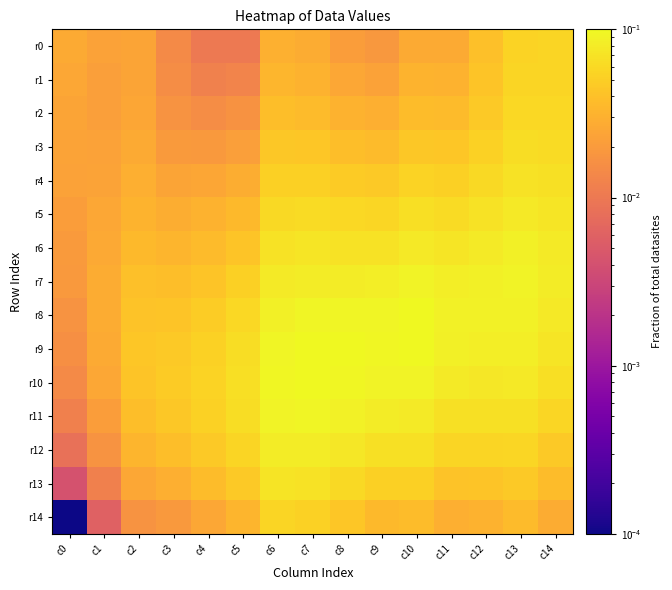

Reading left to right, list all the values displayed in this chart.

r0: c0=0.0	c1=0.0	c2=0.0	c3=0.0	c4=0.0	c5=0.0	c6=0.0	c7=0.0	c8=0.0	c9=0.0	c10=0.0	c11=0.0	c12=0.0	c13=0.1	c14=0.1
r1: c0=0.0	c1=0.0	c2=0.0	c3=0.0	c4=0.0	c5=0.0	c6=0.0	c7=0.0	c8=0.0	c9=0.0	c10=0.0	c11=0.0	c12=0.0	c13=0.1	c14=0.1
r2: c0=0.0	c1=0.0	c2=0.0	c3=0.0	c4=0.0	c5=0.0	c6=0.0	c7=0.0	c8=0.0	c9=0.0	c10=0.0	c11=0.0	c12=0.0	c13=0.1	c14=0.1
r3: c0=0.0	c1=0.0	c2=0.0	c3=0.0	c4=0.0	c5=0.0	c6=0.0	c7=0.0	c8=0.0	c9=0.0	c10=0.0	c11=0.0	c12=0.1	c13=0.1	c14=0.1
r4: c0=0.0	c1=0.0	c2=0.0	c3=0.0	c4=0.0	c5=0.0	c6=0.1	c7=0.1	c8=0.0	c9=0.0	c10=0.1	c11=0.1	c12=0.1	c13=0.1	c14=0.1
r5: c0=0.0	c1=0.0	c2=0.0	c3=0.0	c4=0.0	c5=0.0	c6=0.1	c7=0.1	c8=0.1	c9=0.1	c10=0.1	c11=0.1	c12=0.1	c13=0.1	c14=0.1
r6: c0=0.0	c1=0.0	c2=0.0	c3=0.0	c4=0.0	c5=0.0	c6=0.1	c7=0.1	c8=0.1	c9=0.1	c10=0.1	c11=0.1	c12=0.1	c13=0.1	c14=0.1
r7: c0=0.0	c1=0.0	c2=0.0	c3=0.0	c4=0.0	c5=0.1	c6=0.1	c7=0.1	c8=0.1	c9=0.1	c10=0.1	c11=0.1	c12=0.1	c13=0.1	c14=0.1
r8: c0=0.0	c1=0.0	c2=0.0	c3=0.0	c4=0.0	c5=0.1	c6=0.1	c7=0.1	c8=0.1	c9=0.1	c10=0.1	c11=0.1	c12=0.1	c13=0.1	c14=0.1
r9: c0=0.0	c1=0.0	c2=0.0	c3=0.0	c4=0.1	c5=0.1	c6=0.1	c7=0.1	c8=0.1	c9=0.1	c10=0.1	c11=0.1	c12=0.1	c13=0.1	c14=0.1
r10: c0=0.0	c1=0.0	c2=0.0	c3=0.0	c4=0.1	c5=0.1	c6=0.1	c7=0.1	c8=0.1	c9=0.1	c10=0.1	c11=0.1	c12=0.1	c13=0.1	c14=0.1
r11: c0=0.0	c1=0.0	c2=0.0	c3=0.0	c4=0.1	c5=0.1	c6=0.1	c7=0.1	c8=0.1	c9=0.1	c10=0.1	c11=0.1	c12=0.1	c13=0.1	c14=0.1
r12: c0=0.0	c1=0.0	c2=0.0	c3=0.0	c4=0.0	c5=0.1	c6=0.1	c7=0.1	c8=0.1	c9=0.1	c10=0.1	c11=0.1	c12=0.1	c13=0.1	c14=0.0
r13: c0=0.0	c1=0.0	c2=0.0	c3=0.0	c4=0.0	c5=0.0	c6=0.1	c7=0.1	c8=0.1	c9=0.1	c10=0.1	c11=0.0	c12=0.0	c13=0.0	c14=0.0
r14: c0=0.0	c1=0.0	c2=0.0	c3=0.0	c4=0.0	c5=0.0	c6=0.1	c7=0.1	c8=0.0	c9=0.0	c10=0.0	c11=0.0	c12=0.0	c13=0.0	c14=0.0